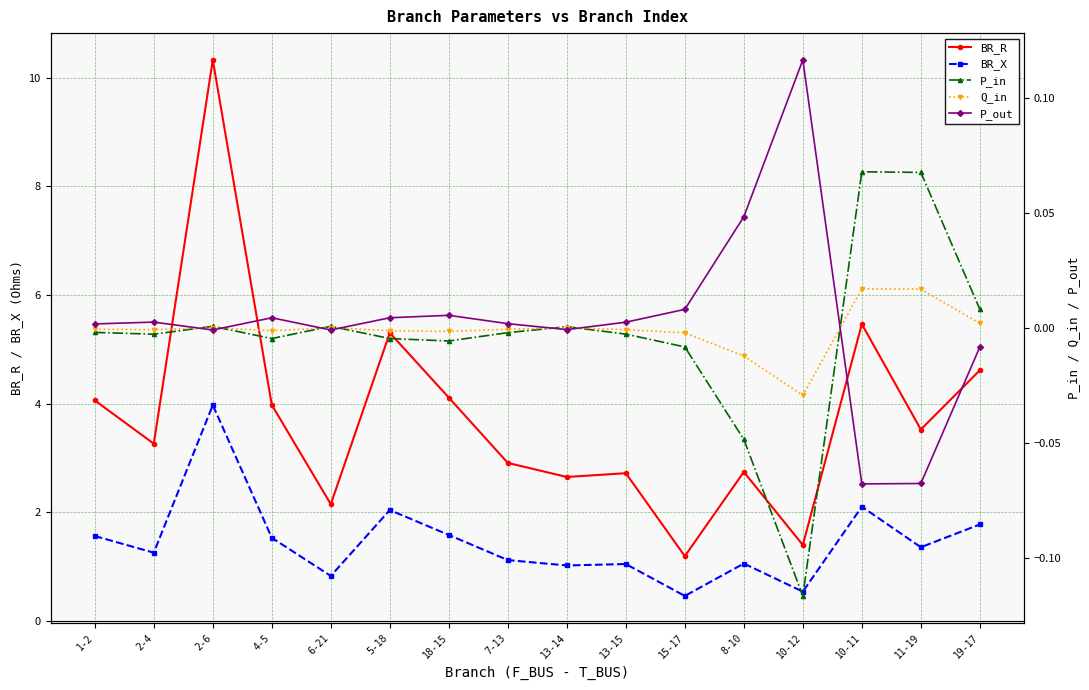

At which category does the chart reach its peak across all series?

2-6